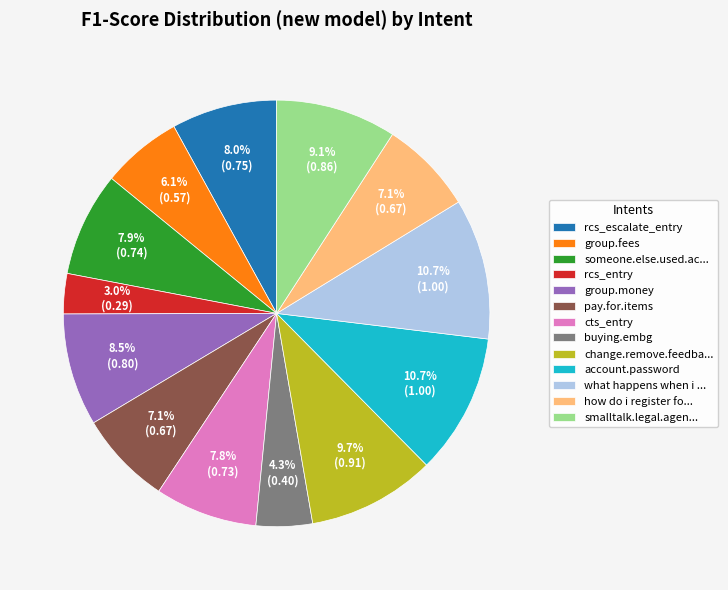

How many slices are in this pie chart?

13